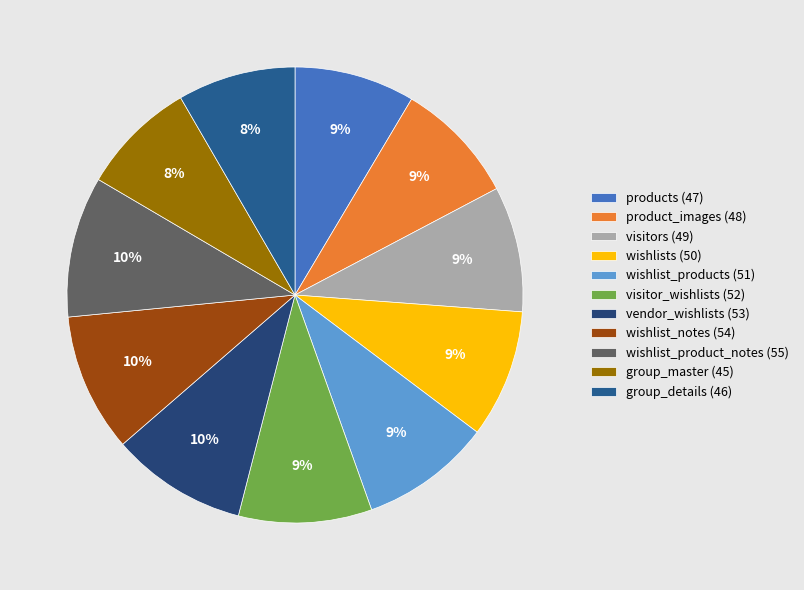

Between group_master and wishlist_product_notes, which is larger?

wishlist_product_notes